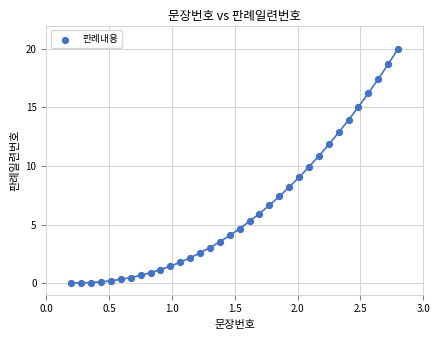

What is the range of X values (max minus min)?

2.6